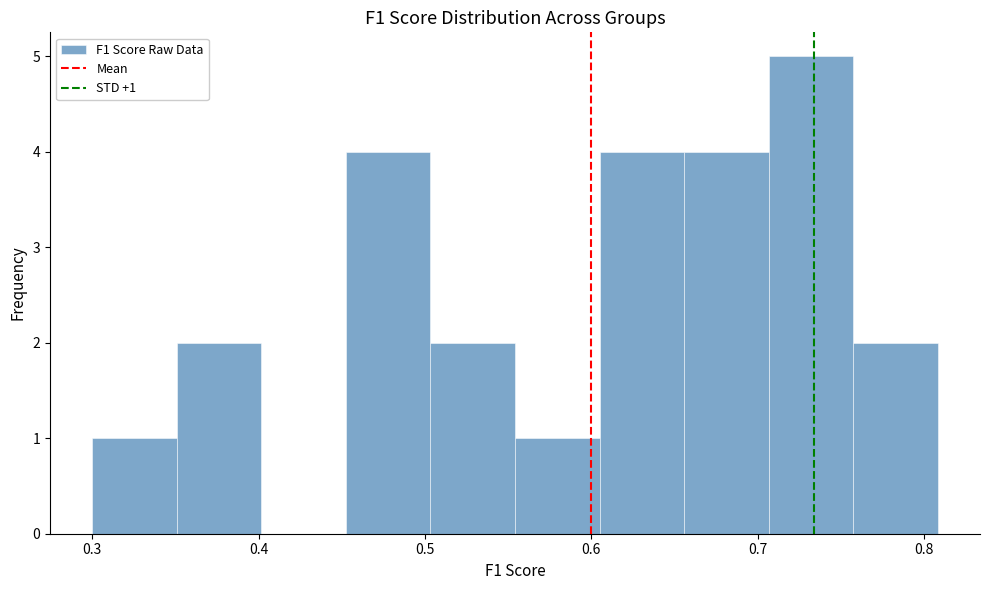

Which range on the x-axis has the tallest bar?

0.71 to 0.76